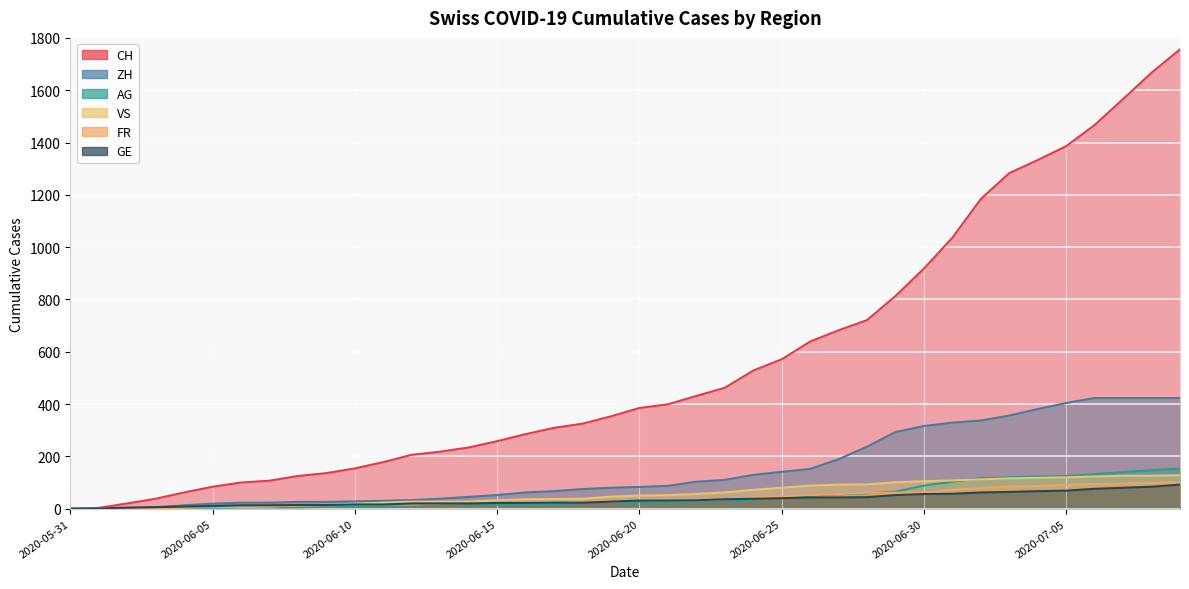

What is the greatest value displayed?

1756